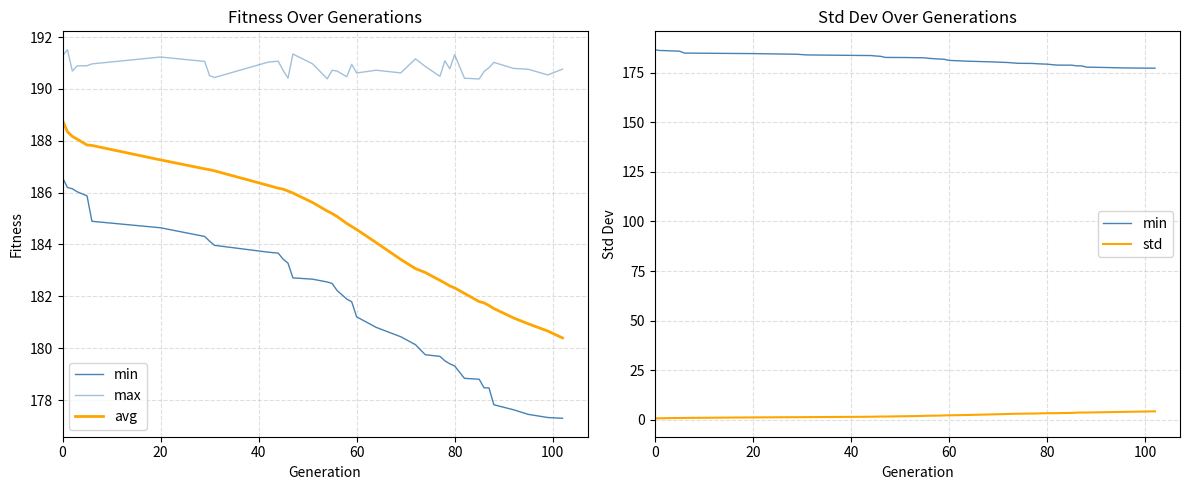

What is the maximum value for max?

191.5